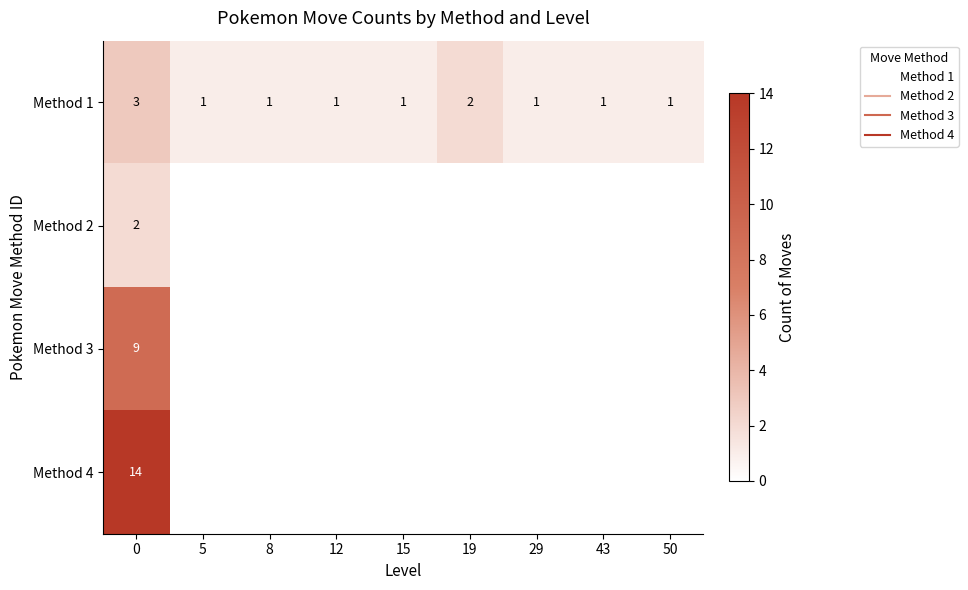

Rank the series at 29 from lowest to highest value.

Method 2, Method 3, Method 4, Method 1